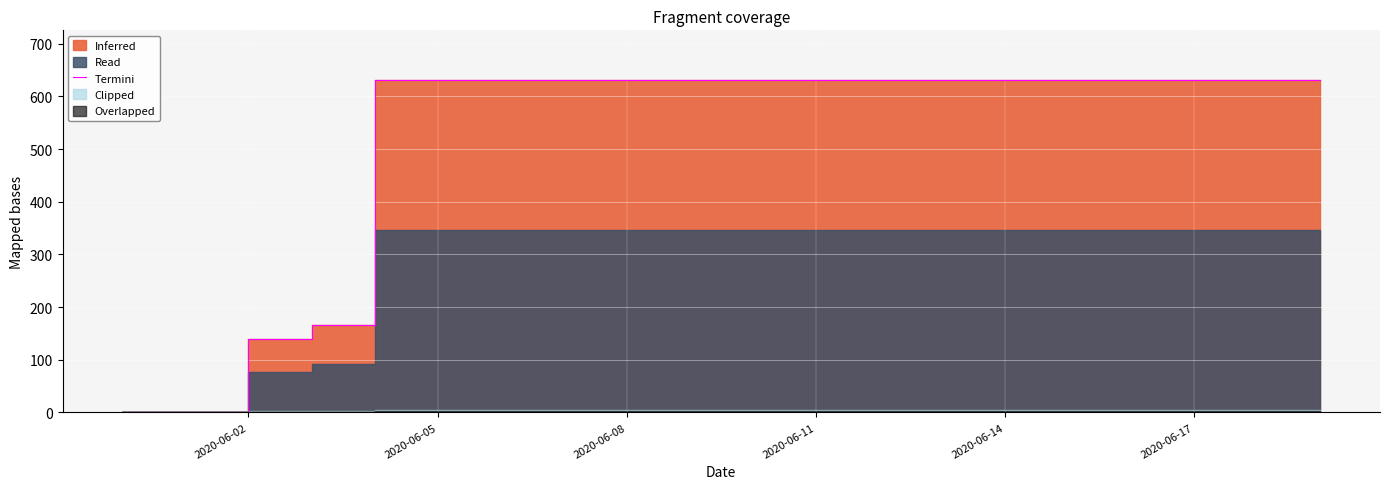

What is the greatest value displayed?

631